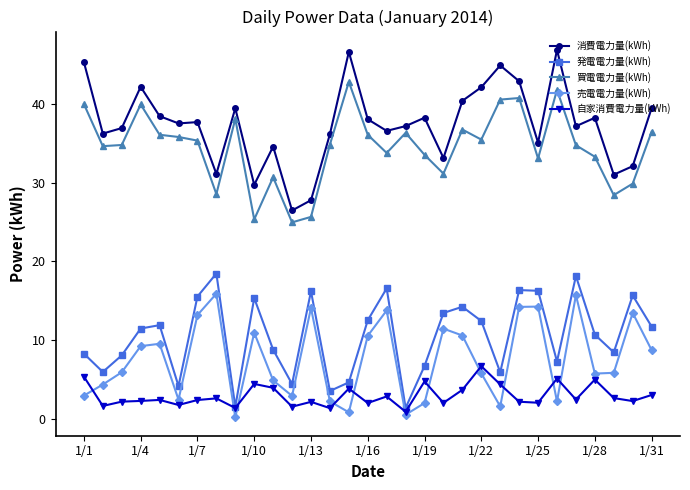

True or false: 発電電力量(kWh) and 売電電力量(kWh) cross at least once.

False